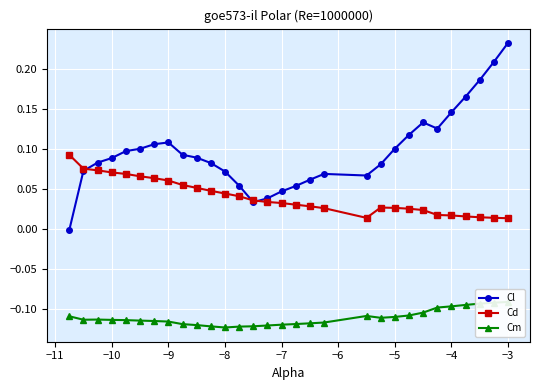

Is the value of Cl at −8 greater than the value of Cd at −7?

Yes